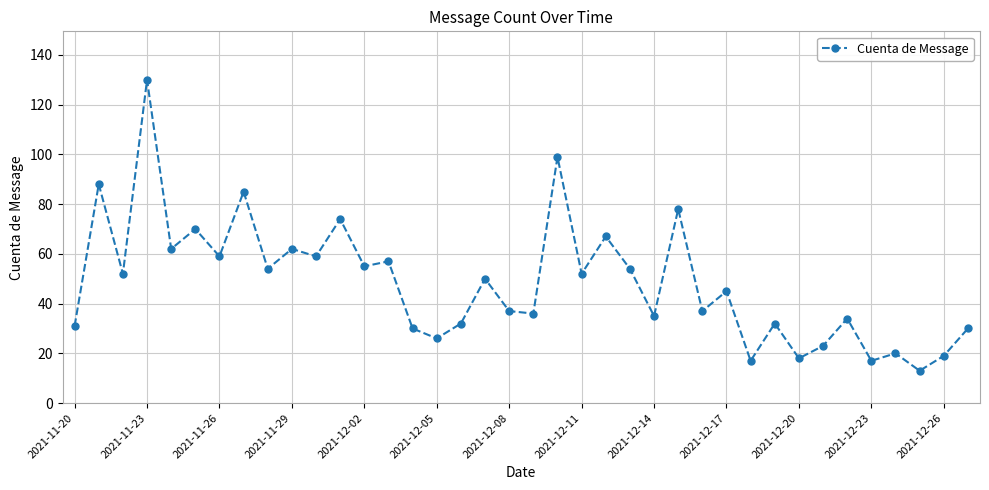

How many series are shown in this chart?

1